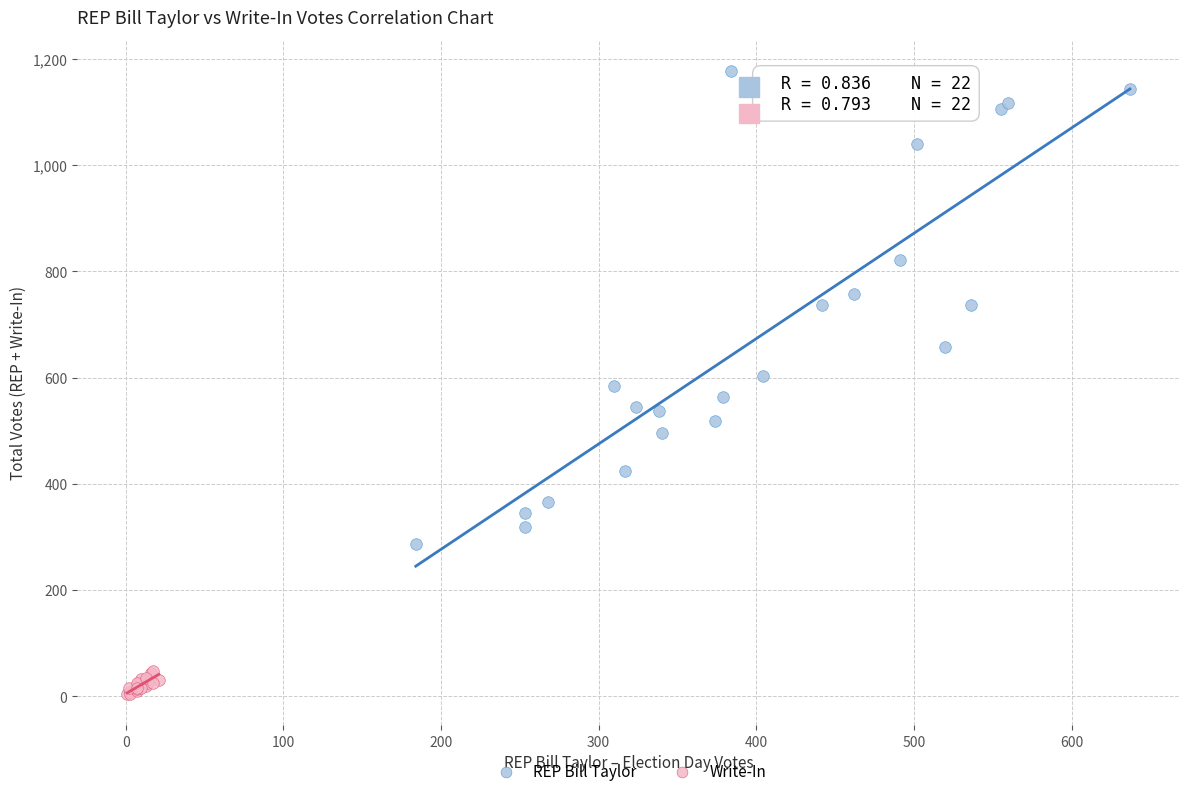

What are all the series names shown in the legend?

REP Bill Taylor, Write-In